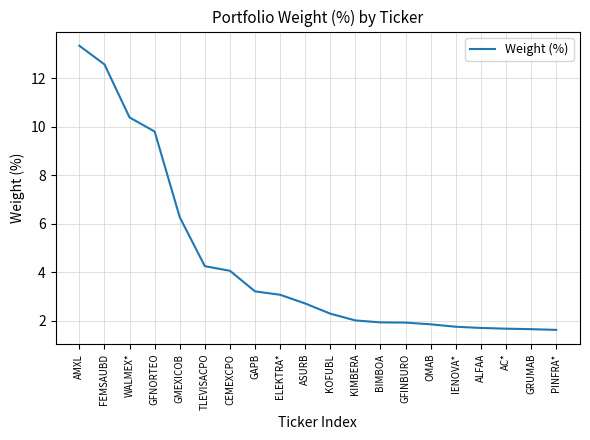

What is the ratio of the value at KIMBERA to the value at GAPB?

0.6